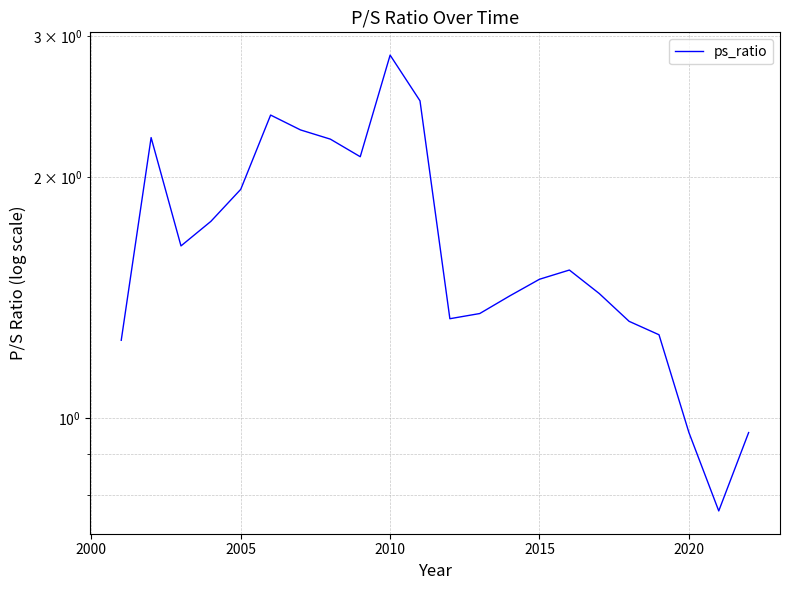

How many values exceed 1?

19